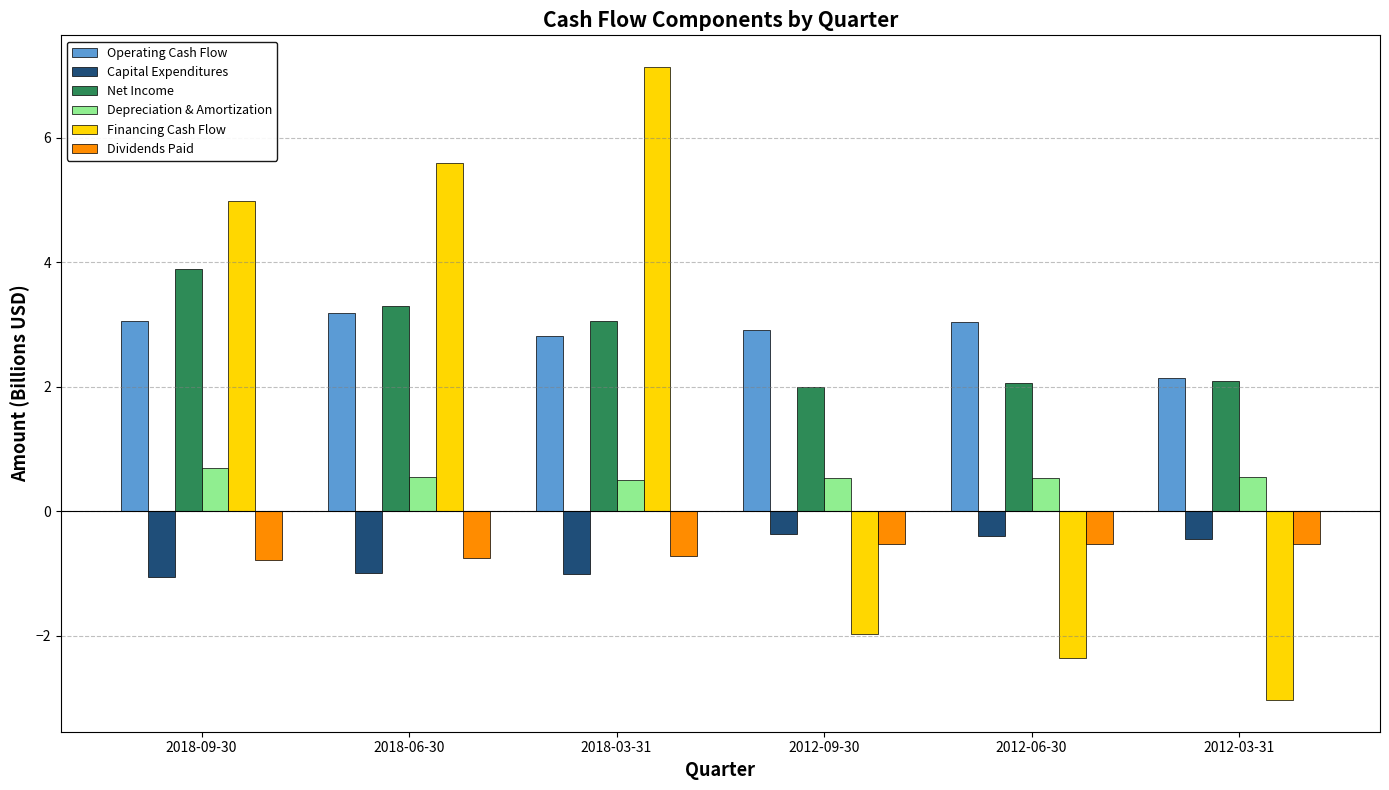

How many values in the Operating Cash Flow series are below 3?

3